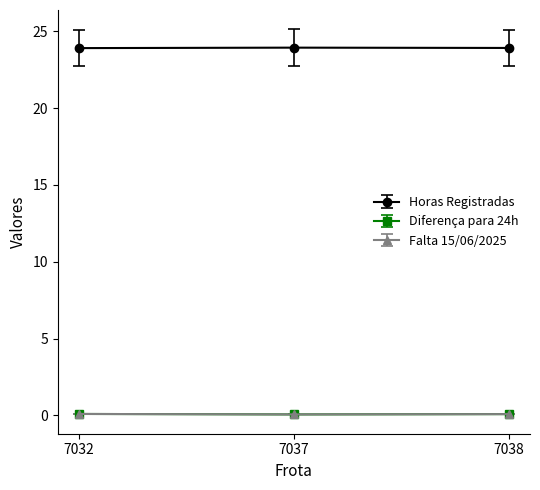

Is this an area chart (filled region under the line)?

No